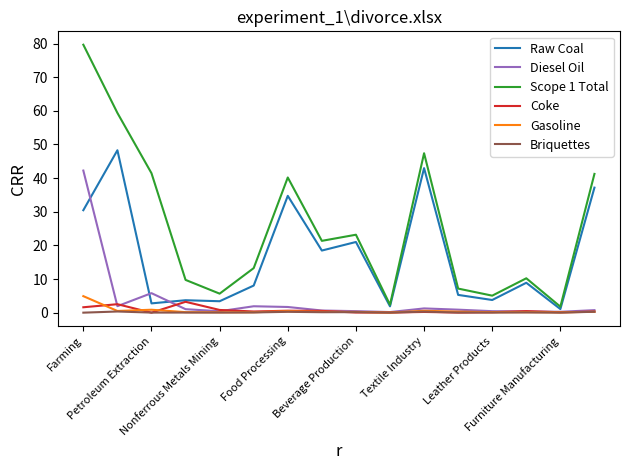

What are all the series names shown in the legend?

Raw Coal, Diesel Oil, Scope 1 Total, Coke, Gasoline, Briquettes